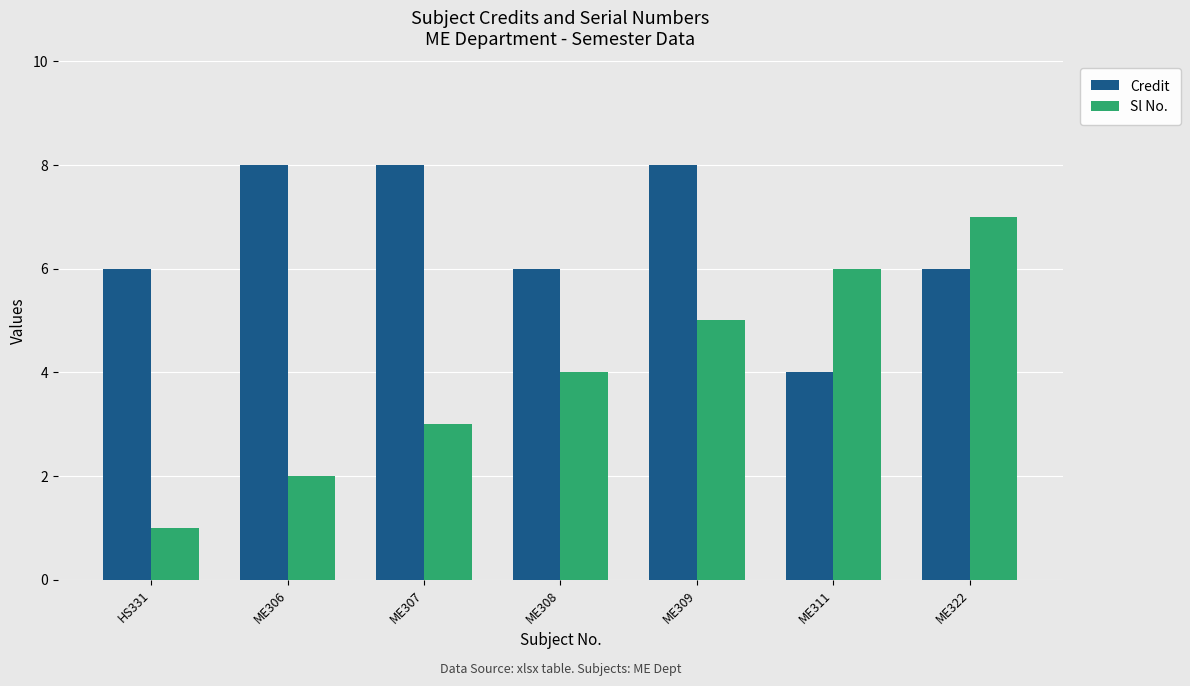

What is the label of the 2nd bar from the right?

ME311